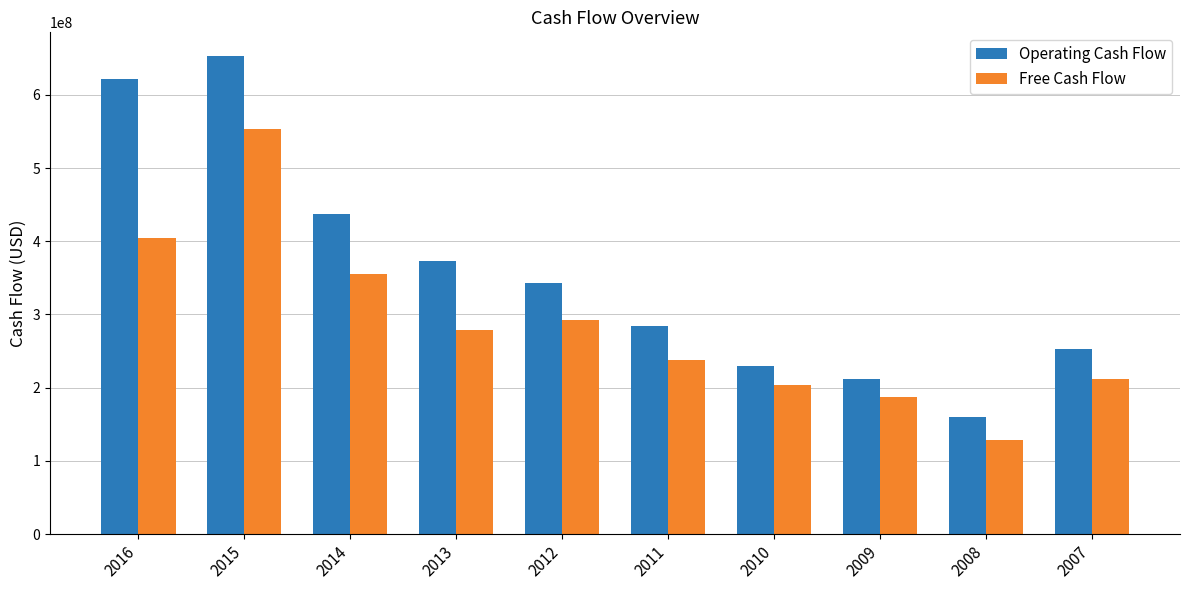

At which category is the sum across all series the highest?

2015